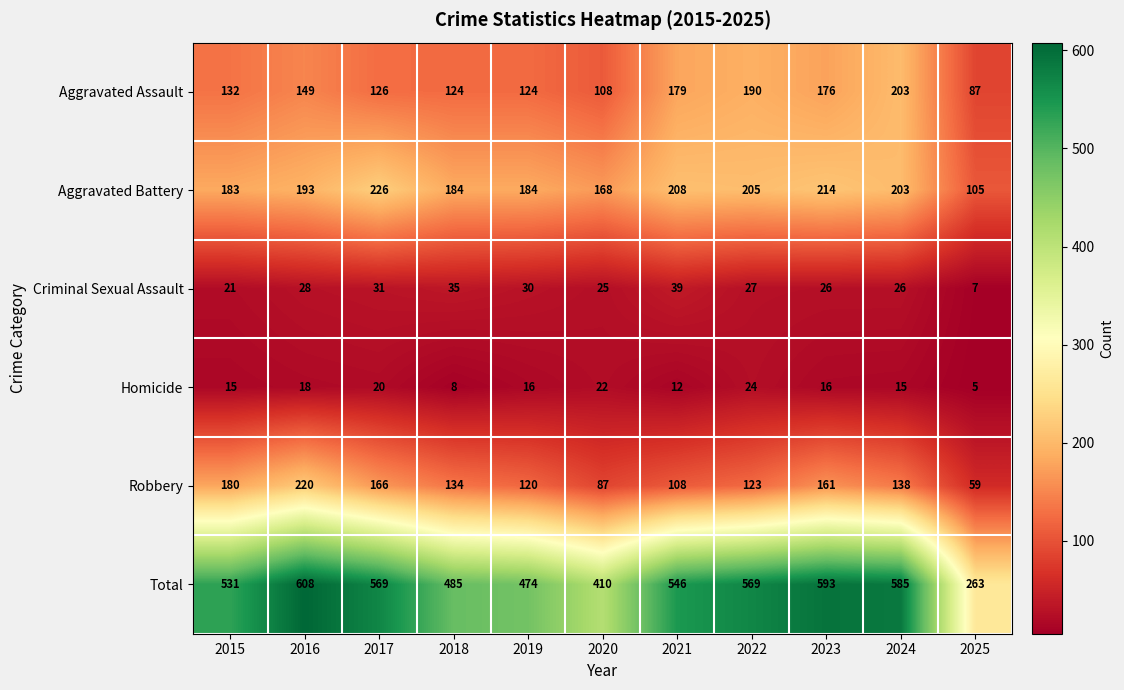

Rank the series by their maximum value, from lowest to highest.

Homicide, Criminal Sexual Assault, Aggravated Assault, Robbery, Aggravated Battery, Total